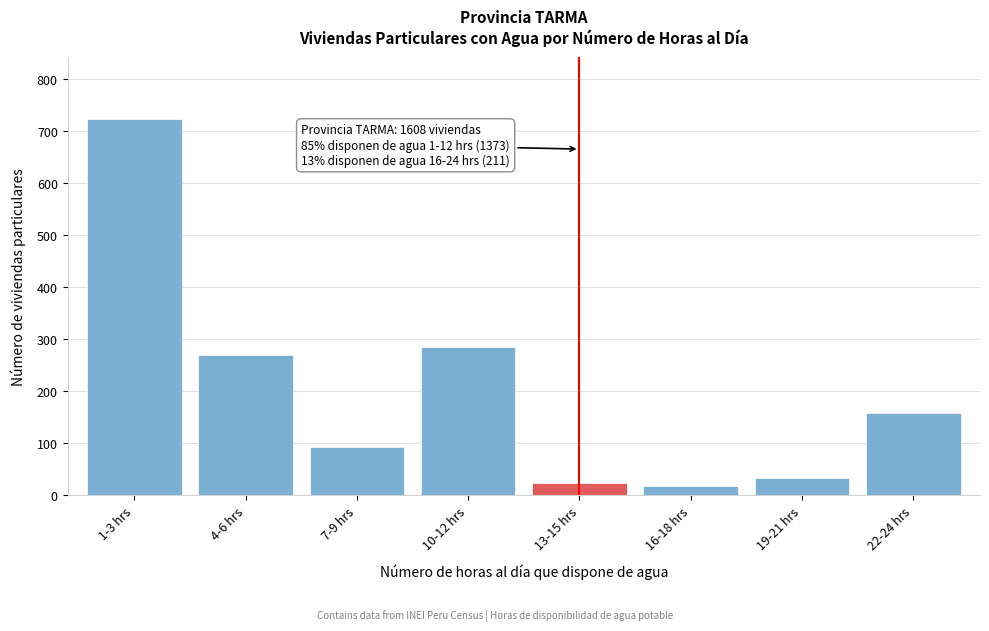

Reading left to right, extract all data points from this chart.

1-3 hrs=724	4-6 hrs=270	7-9 hrs=93	10-12 hrs=286	13-15 hrs=24	16-18 hrs=18	19-21 hrs=34	22-24 hrs=159